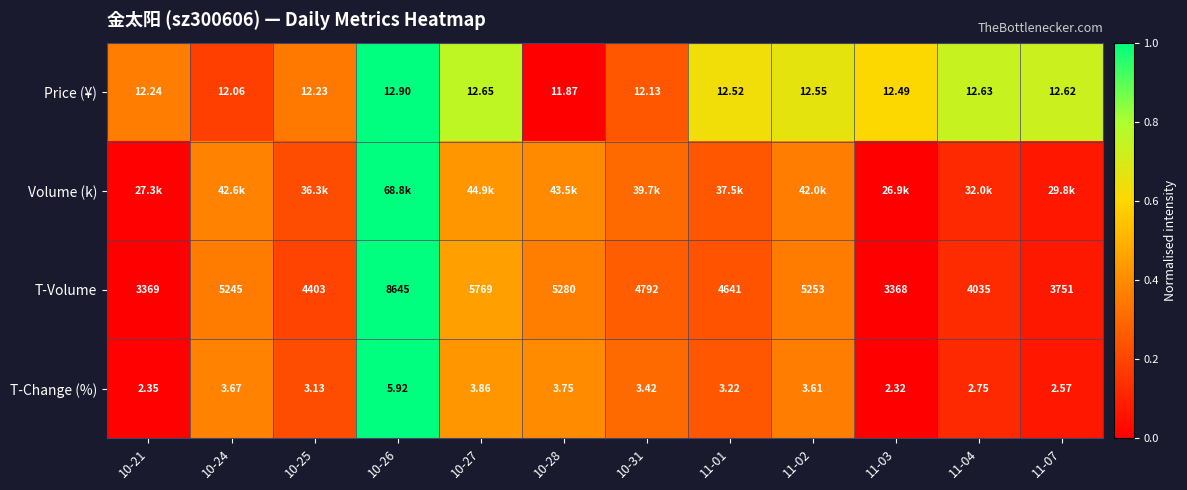

The Volume (k) series shows 0.4 at 10-24. True or false?

True